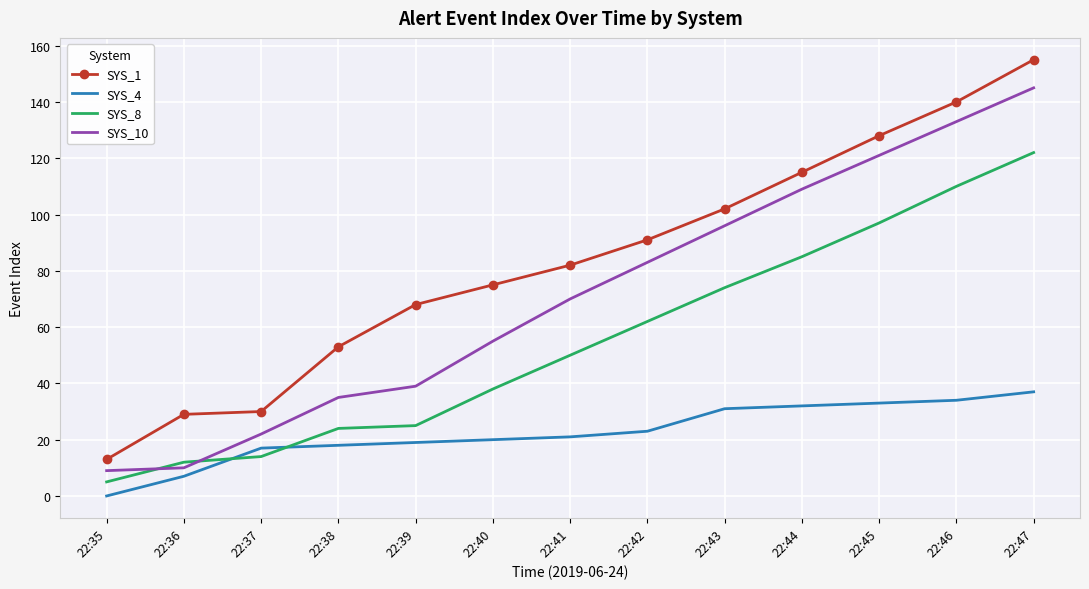

What is the greatest value displayed?

155